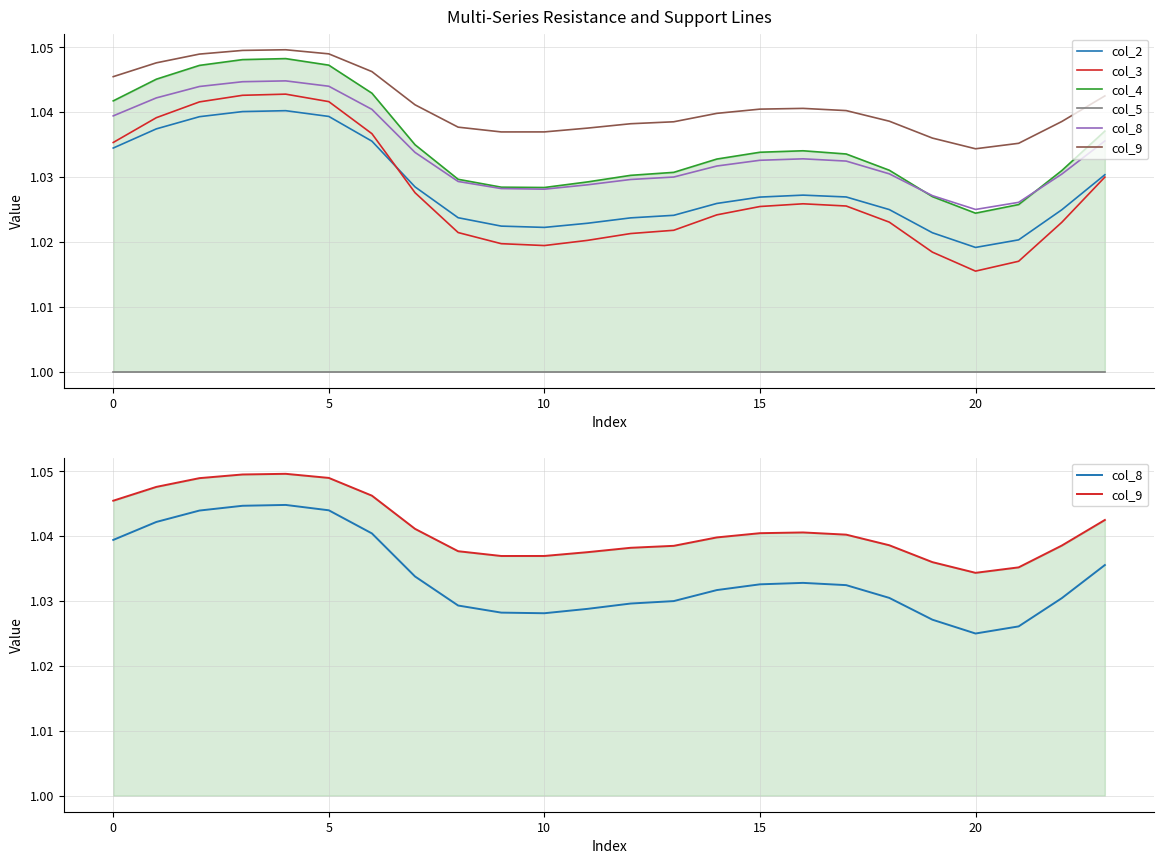

What is the approximate value of col_4 at 5?

1.0